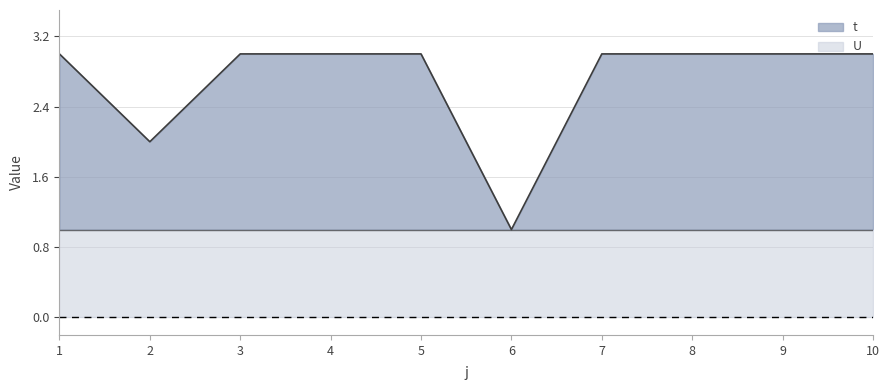

List the labels in order of value, largest first.

1, 3, 4, 5, 7, 8, 9, 10, 2, 6